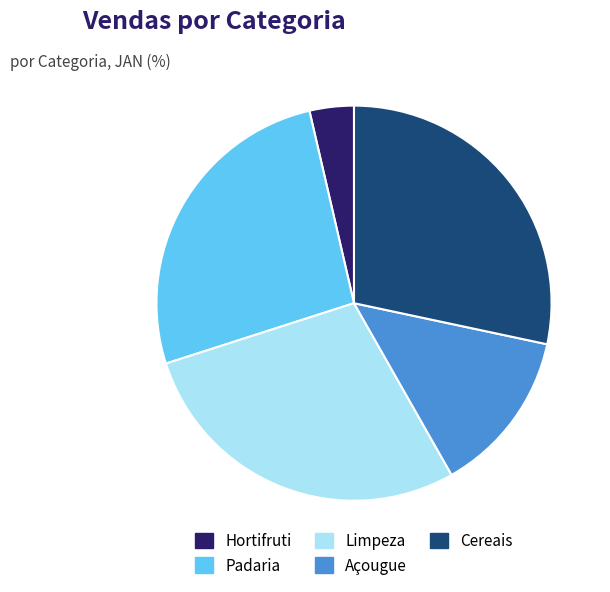

Is it true that Açougue is 13% of the pie?

True